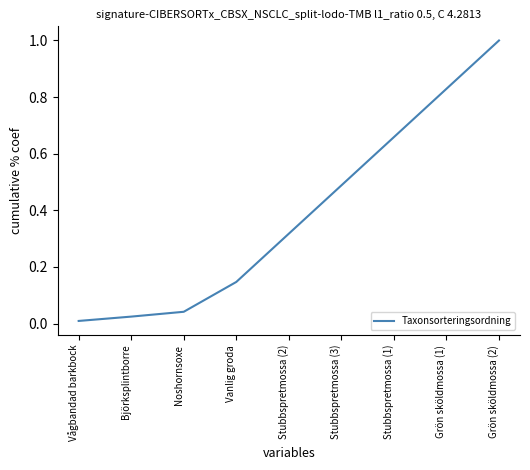

What position from the right is Grön sköldmossa (2)?

1